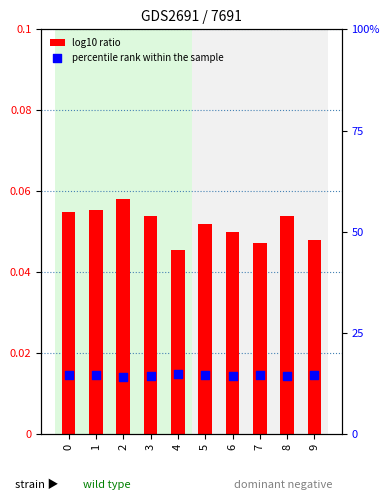

Which series has the largest total across all categories?

percentile rank within the sample